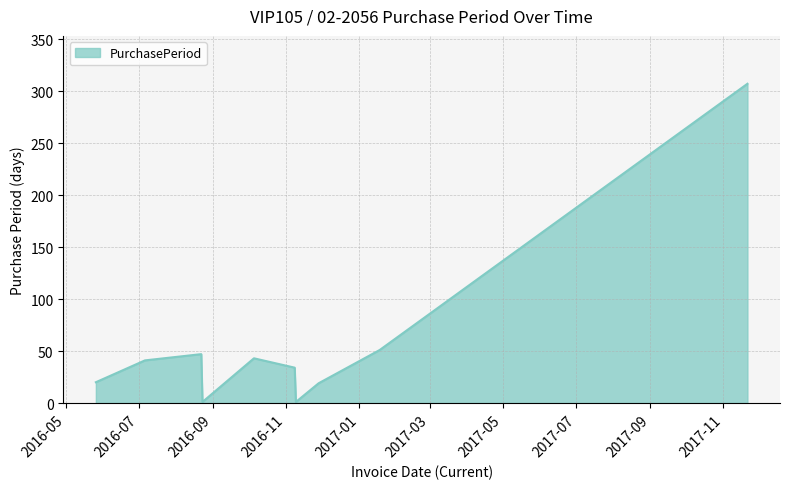

What is the greatest value displayed?

307